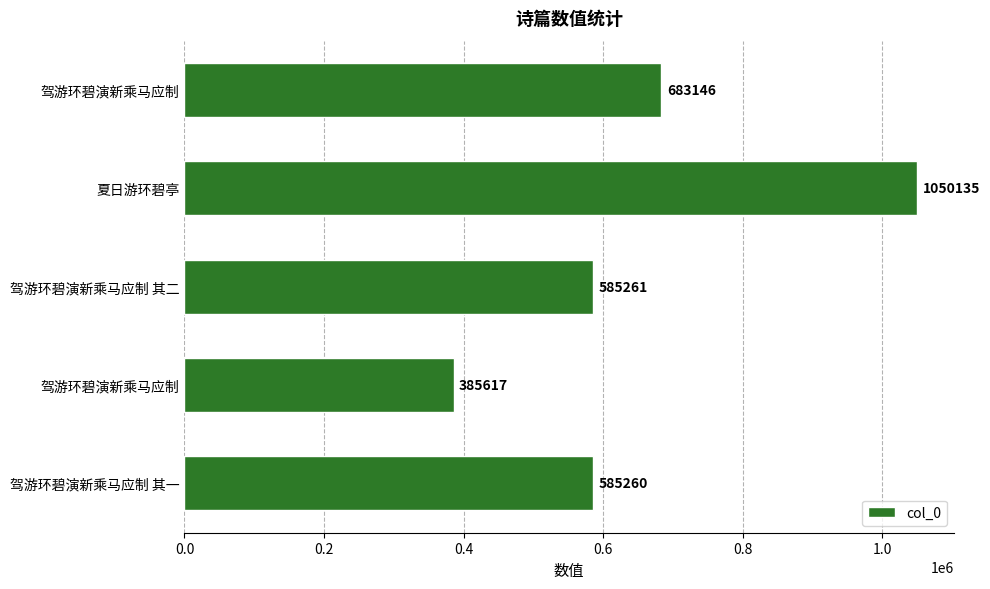

Are the bars horizontal?

Yes